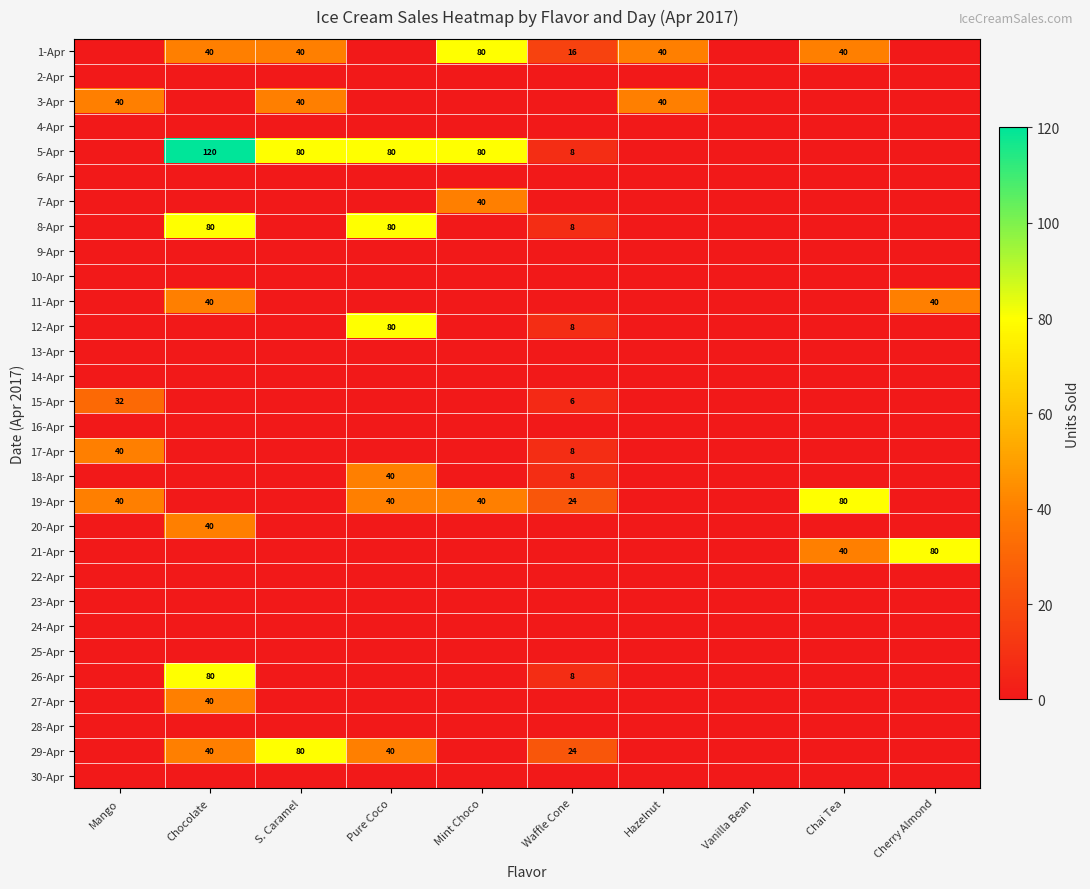

What is the sum of the 19-Apr values at Mango and Mint Choco?

80